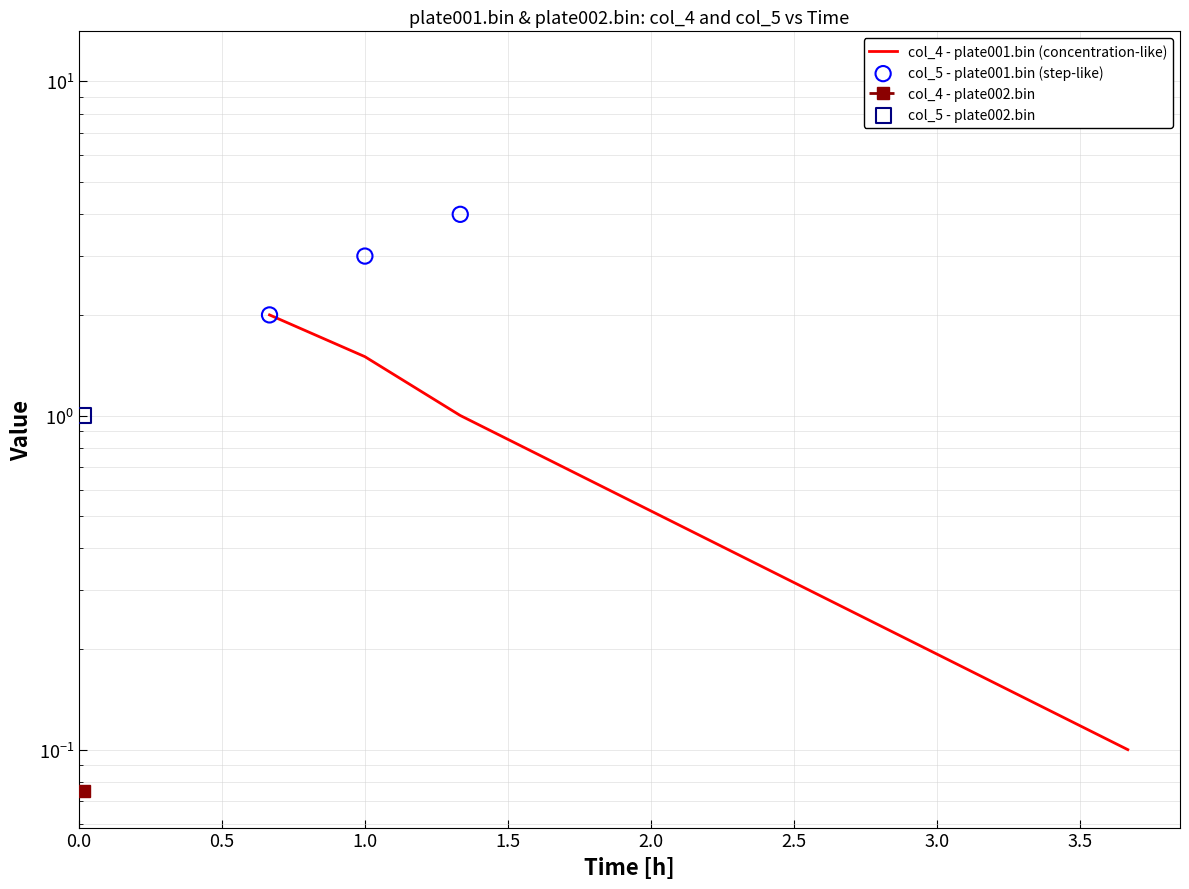

Which series has the largest Y range (max minus min)?

col_5 - plate001.bin (step-like)